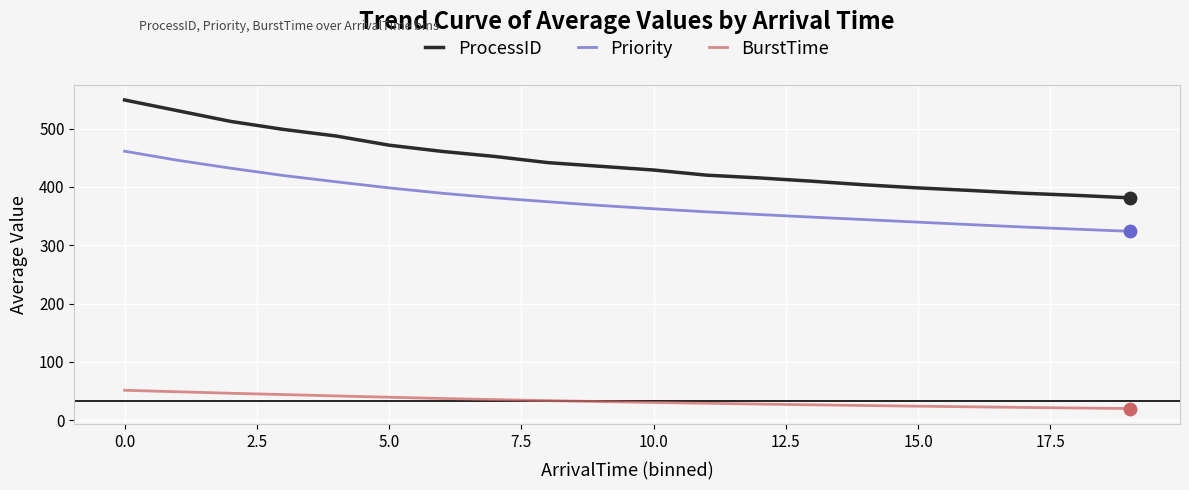

What is the minimum value shown in the chart?

19.9